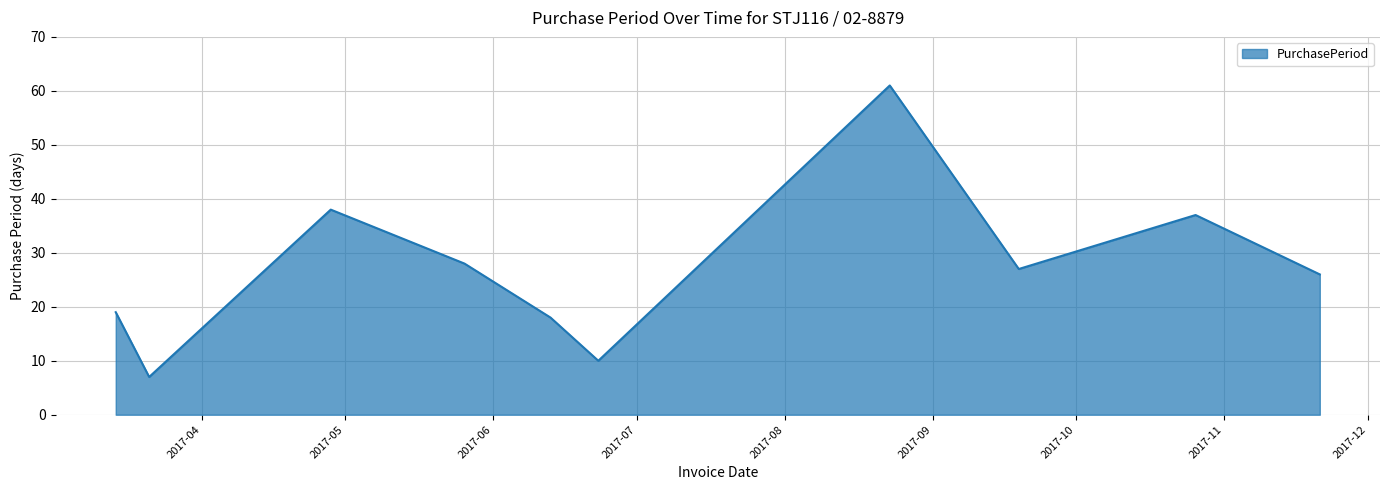

What is the smallest value displayed?

7